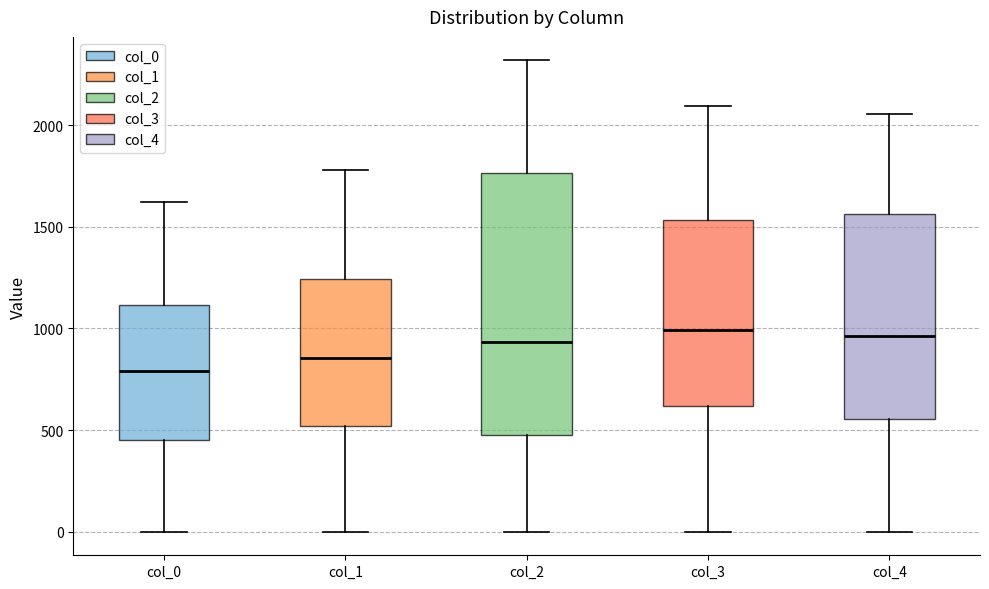

Which box has the lowest median line?

col_0